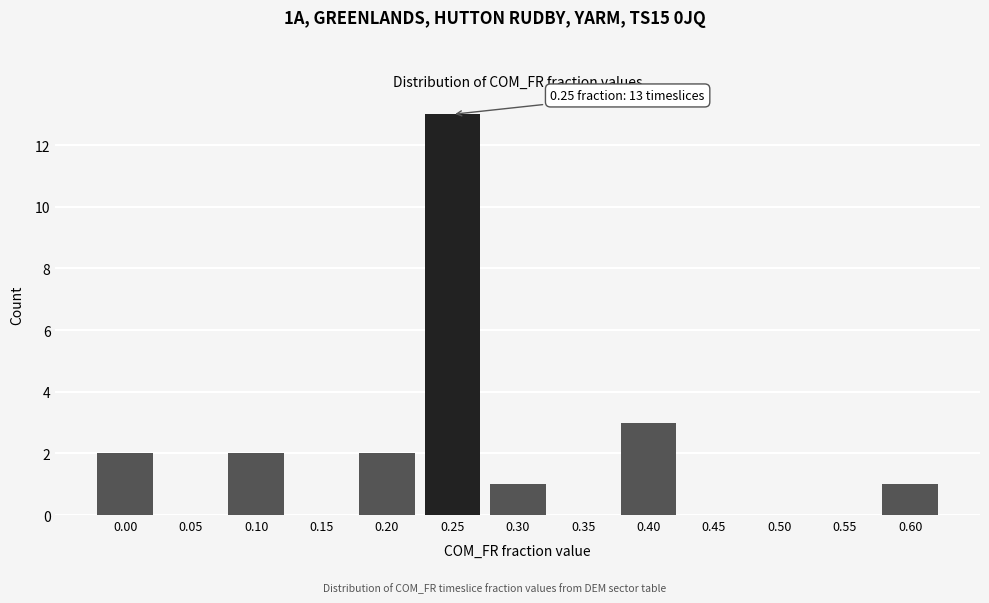

Reading right to left, list all the values displayed in this chart.

0.60=1	0.55=0	0.50=0	0.45=0	0.40=3	0.35=0	0.30=1	0.25=13	0.20=2	0.15=0	0.10=2	0.05=0	0.00=2